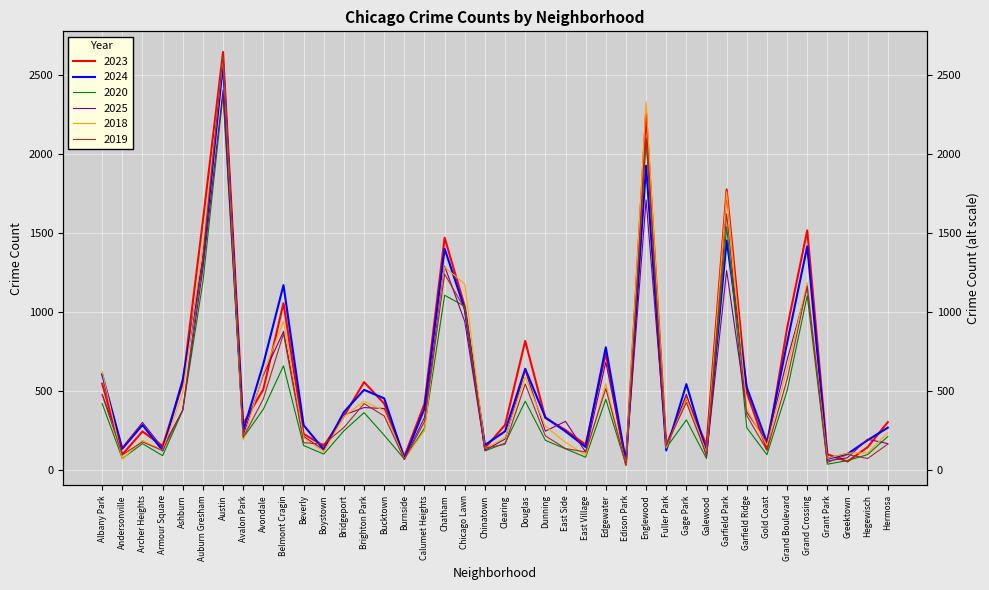

True or false: 2025 has more than 2 interior local peaks.

True